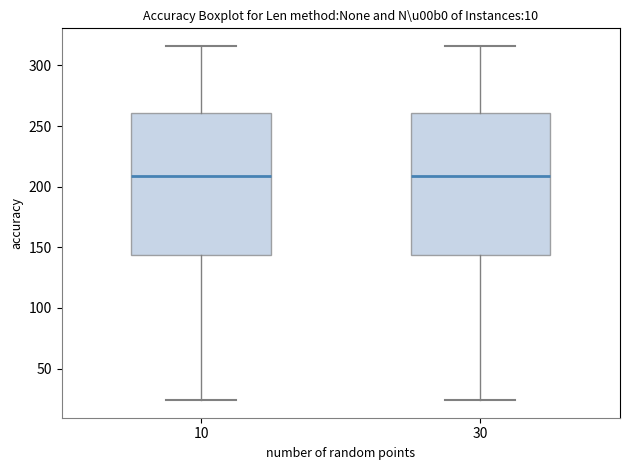

Reading left to right, read every box against the y-axis: the position of its median line, the range the box covers, and the ends of its whiskers. The values are not printed on the chart, so give them approximately, as read against the axis.

10: median 210, box 145 to 260, whiskers 25 to 315
30: median 210, box 145 to 260, whiskers 25 to 315